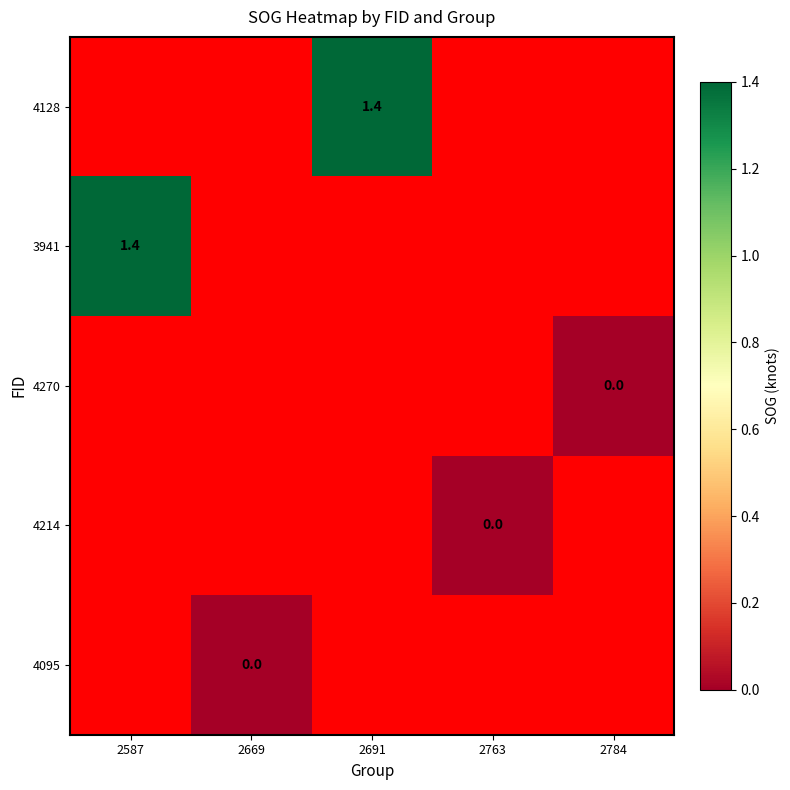

At how many categories does at least one series exceed 0?

2